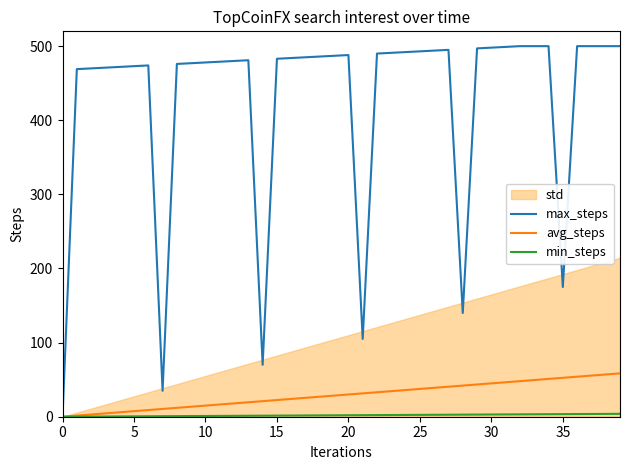

Read the max_steps value at 25.

493.0